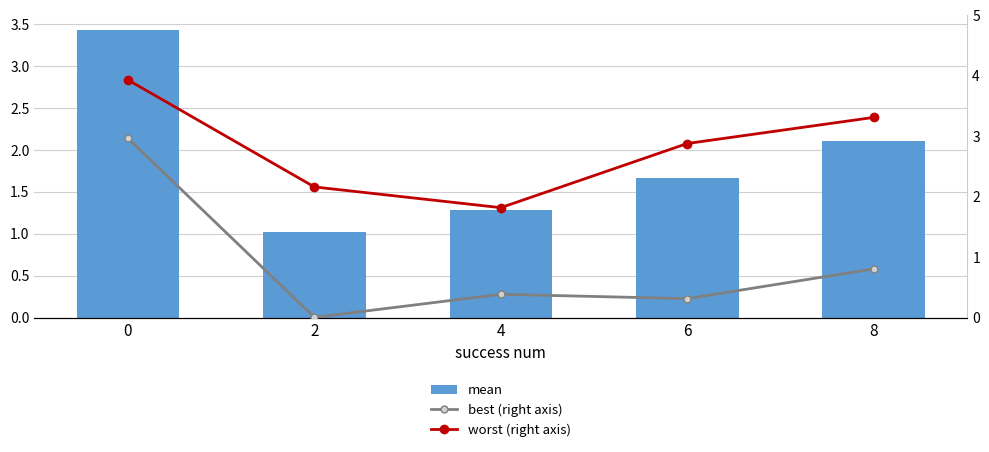

Where is best nearest to the value 1?

8